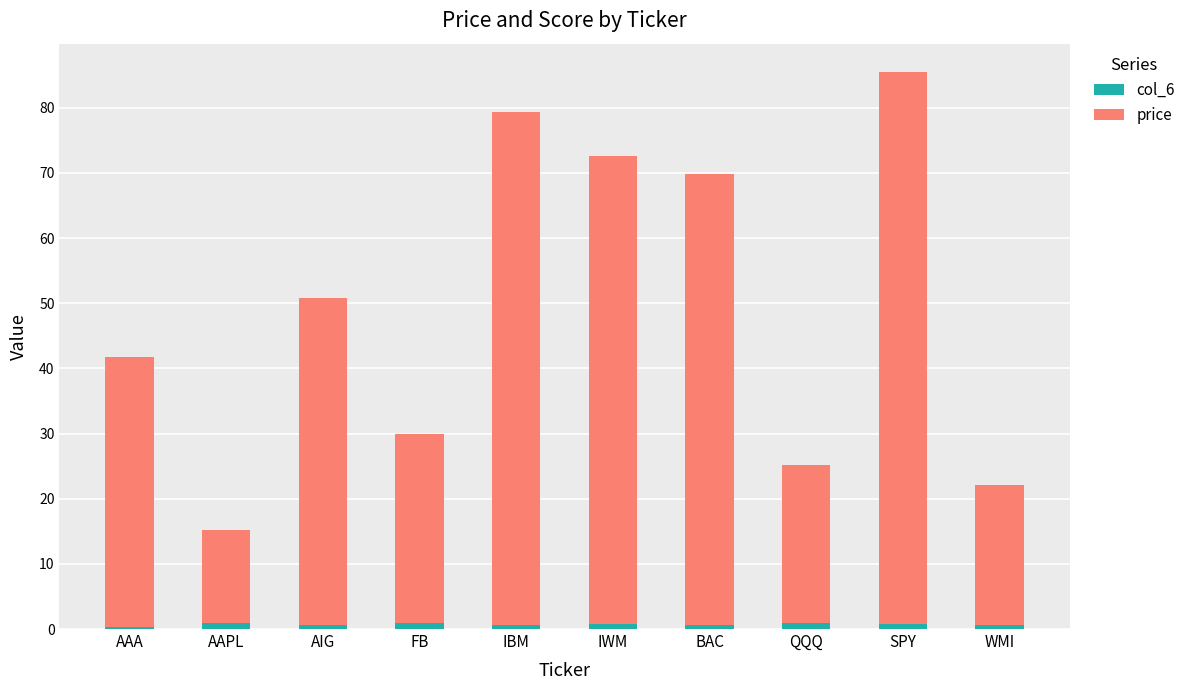

Count the col_6 values in the range 0 to 1.

10